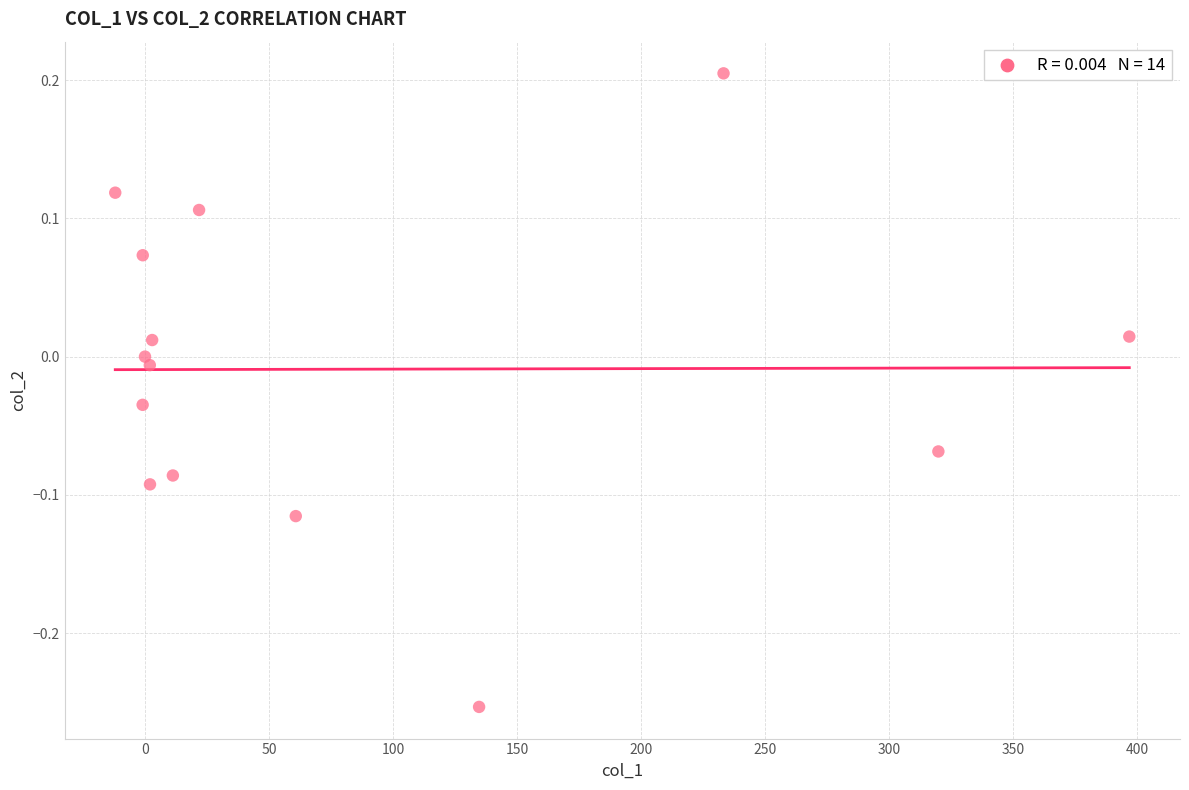

What is the range of X values (max minus min)?

408.9